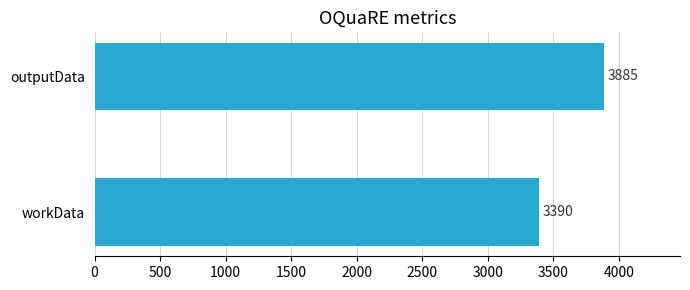

Rank the categories by value from highest to lowest.

outputData, workData